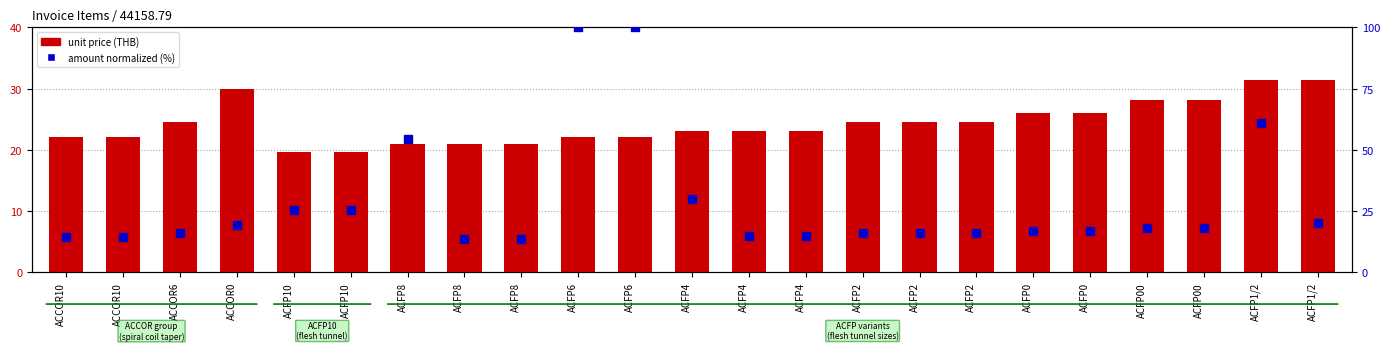

Which series has the widest spread of Y values?

amount (normalized %)